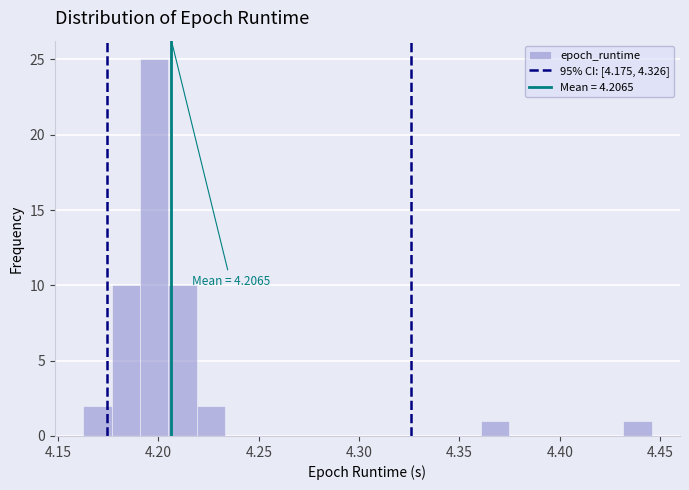

Read against the x-axis, roughly where is the centre of the tallest bar?

4.200